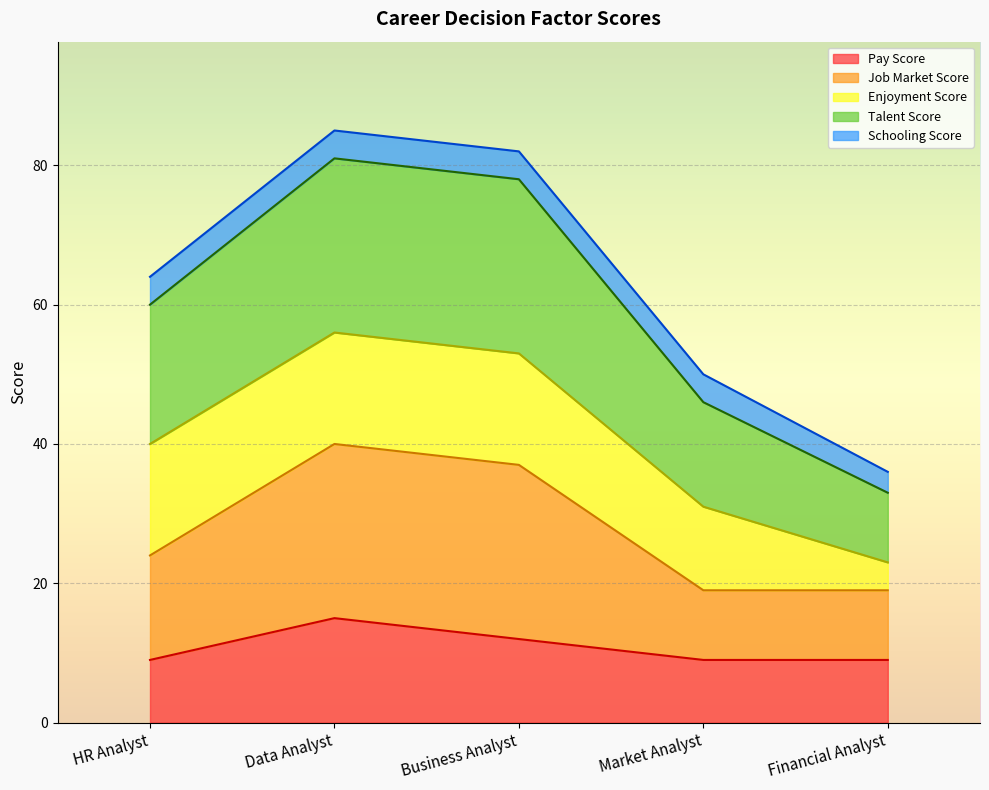

True or false: Job Market Score has a value of 32 at HR Analyst.

False